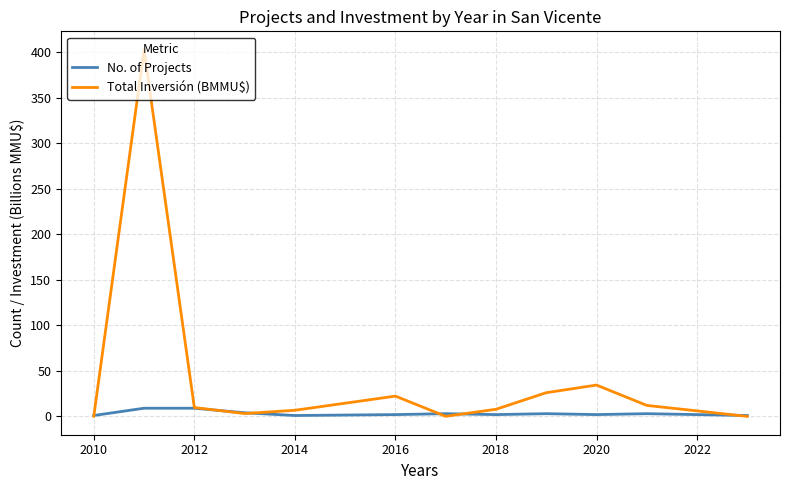

At how many categories does at least one series exceed 376?

1